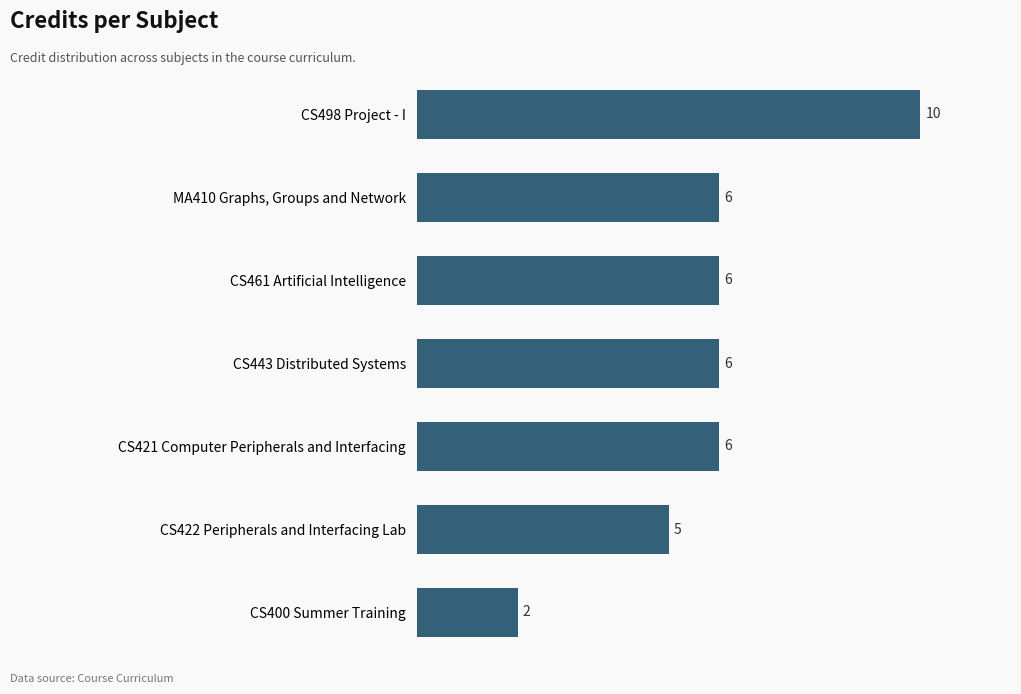

What is the approximate value at MA410 Graphs, Groups and Network?

6